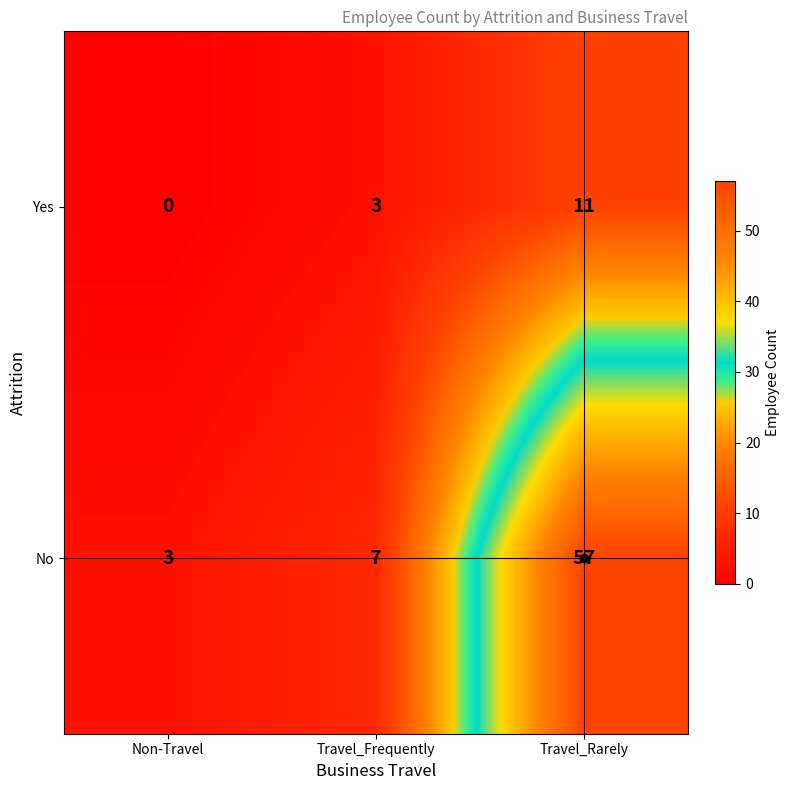

What is the maximum value shown in the chart?

57